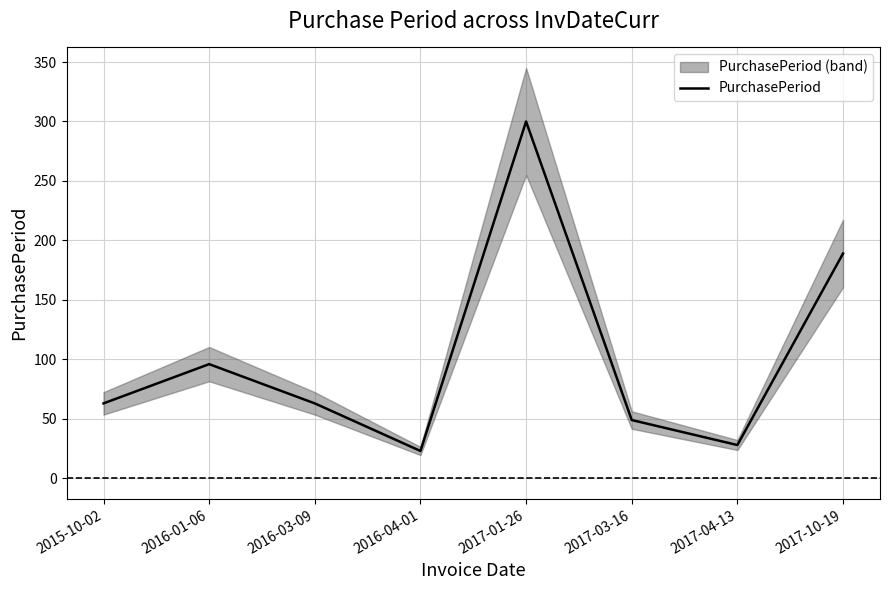

Is it true that the value at 2016-04-01 is 7?

False